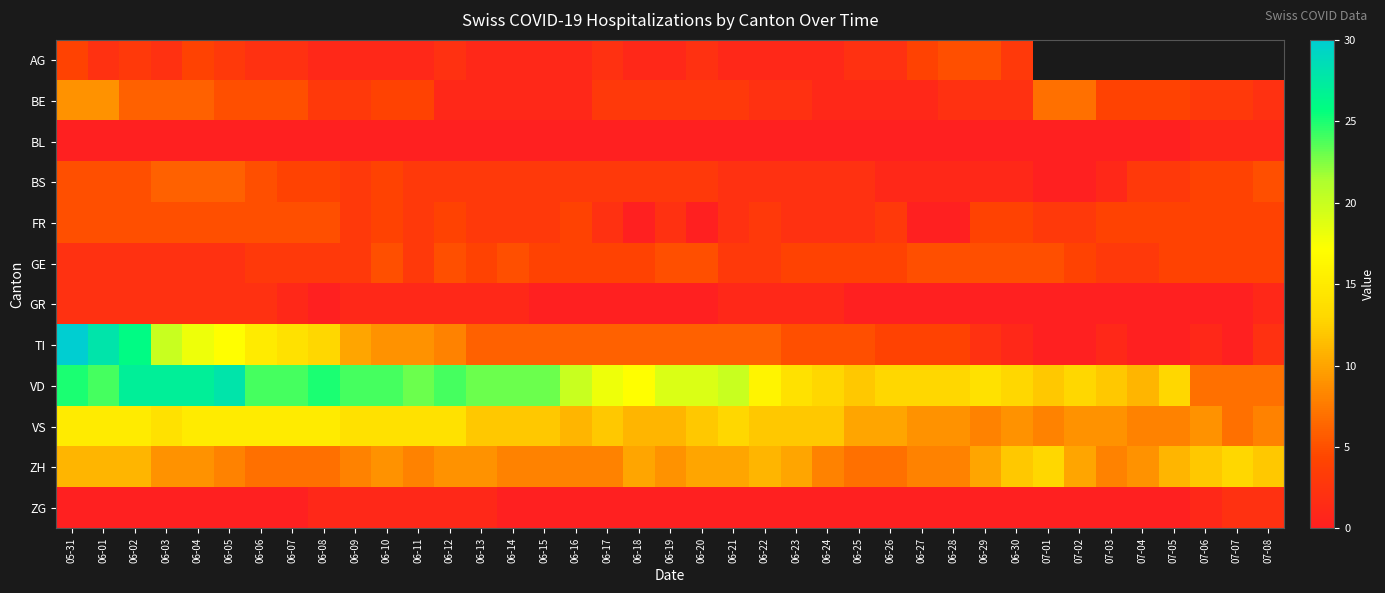

List the series in order of their peak value, lowest first.

BL, GR, ZG, AG, FR, GE, BS, BE, ZH, VS, VD, TI